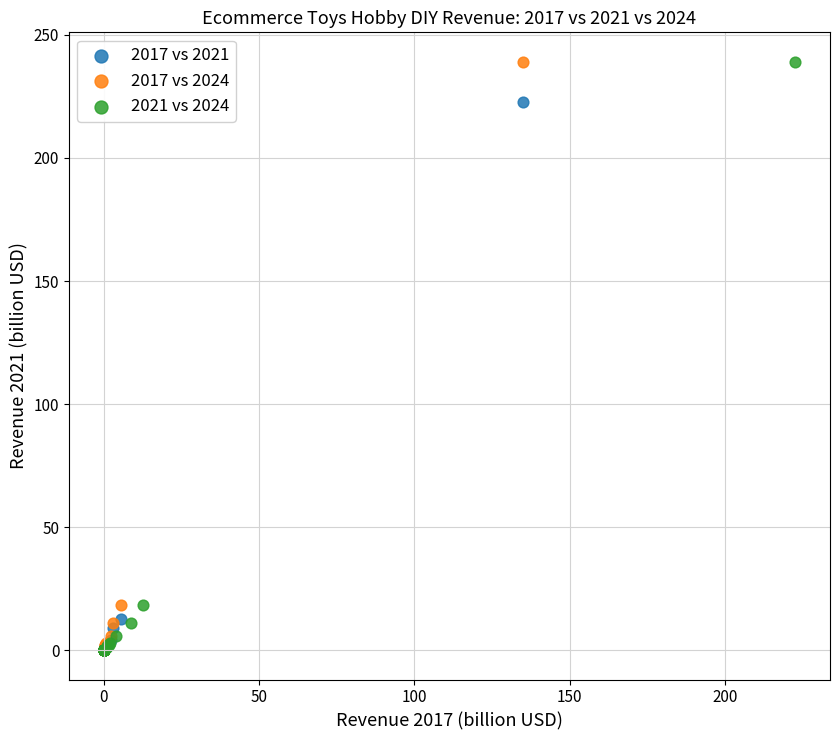

What are all the series names shown in the legend?

2017 vs 2021, 2017 vs 2024, 2021 vs 2024